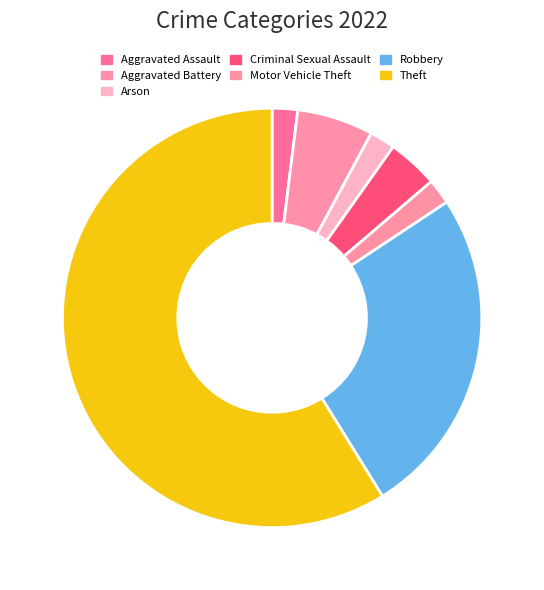

How much of the chart is everything except Aggravated Assault?

98.0%